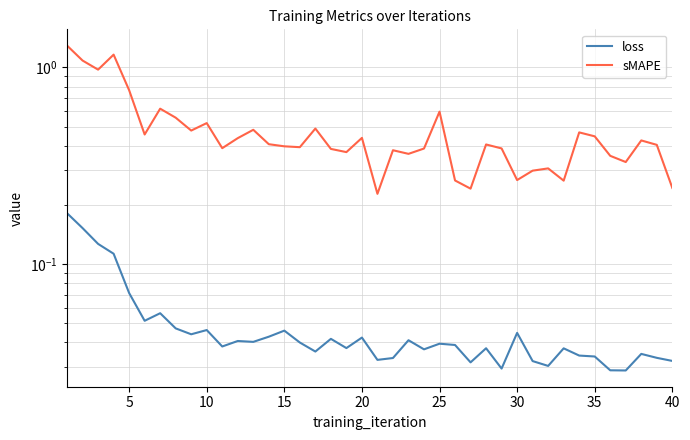

Is this an area chart (filled region under the line)?

No